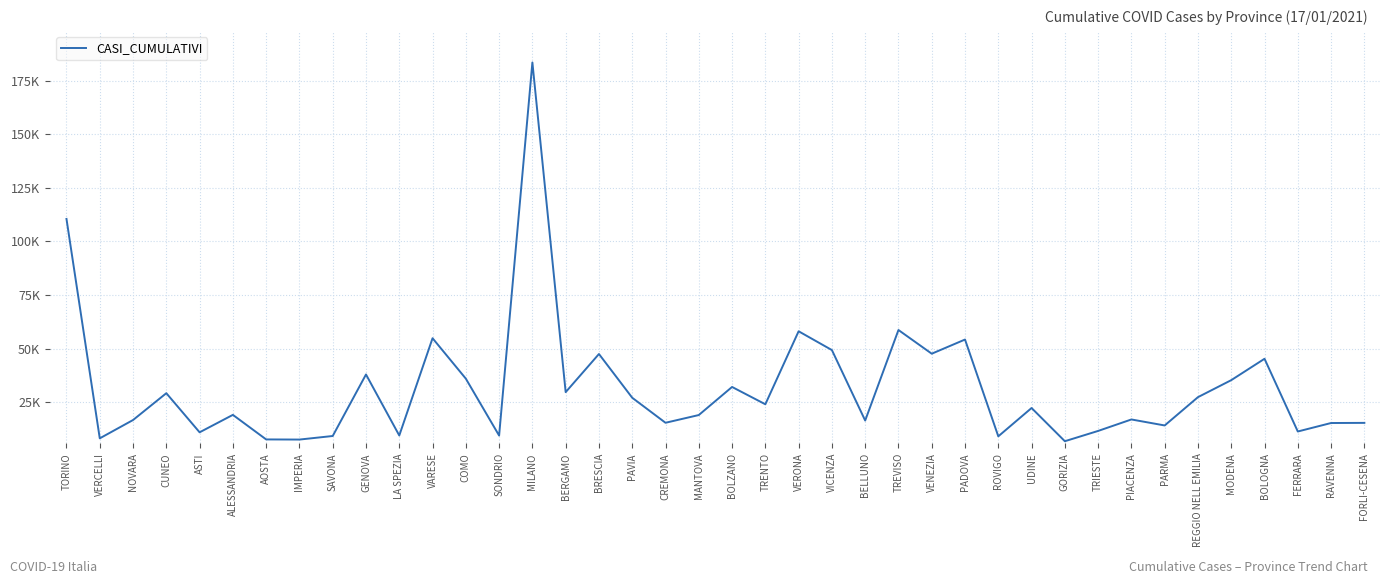

Does the chart display data point markers on the line(s)?

No